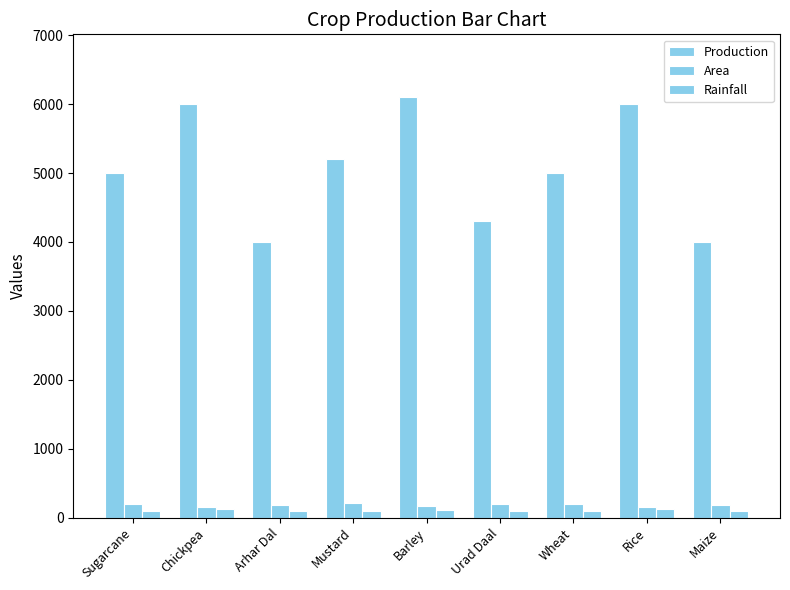

Reading left to right, what are all the values shown in this chart?

Production: 5000	6000	4000	5200	6100	4300	5000	6000	4000
Area: 200	150	180	210	160	190	200	150	180
Rainfall: 100	120	90	95	110	92	100	120	90